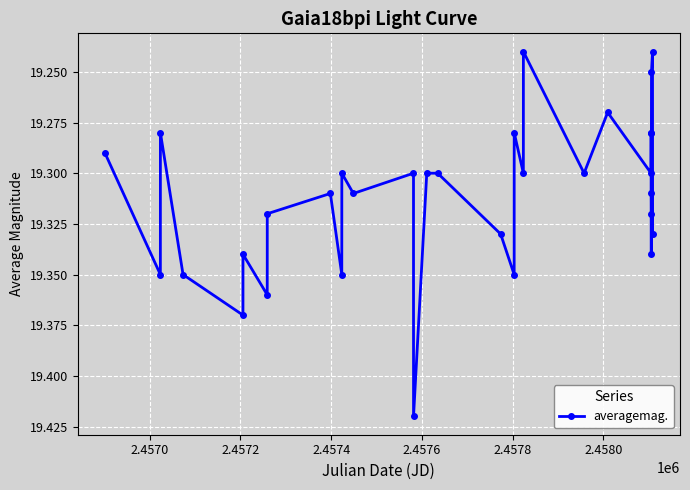

What is the sum of all values?

618.0